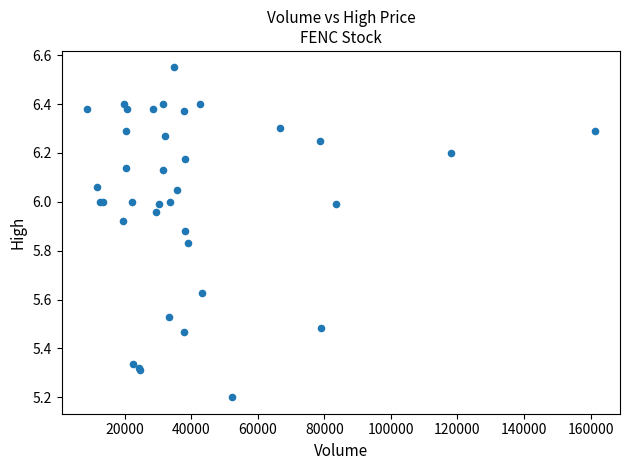

What Y value in the scatter plot is closest to 5?

5.2